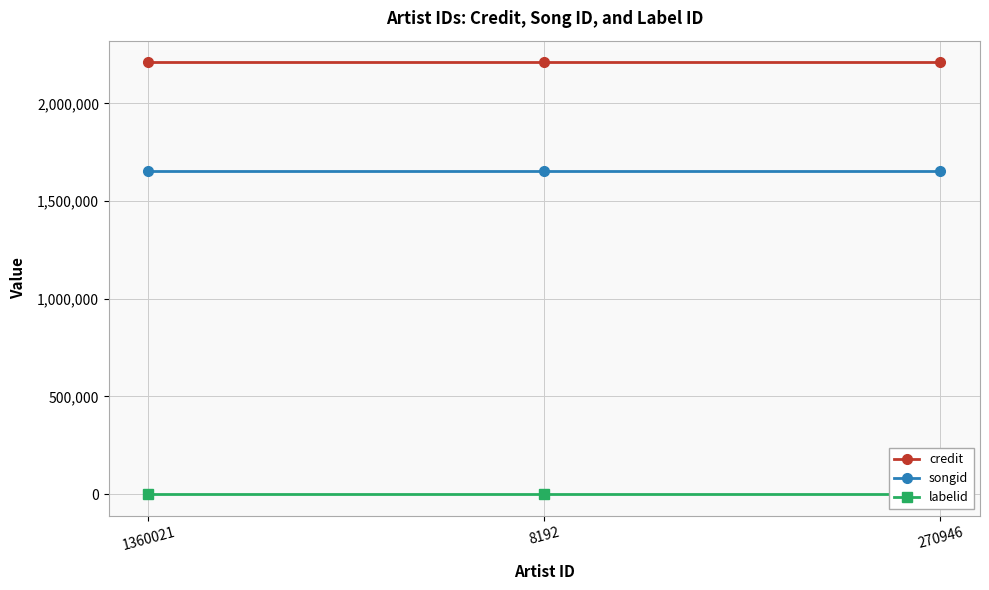

What is the greatest value displayed?

2210751